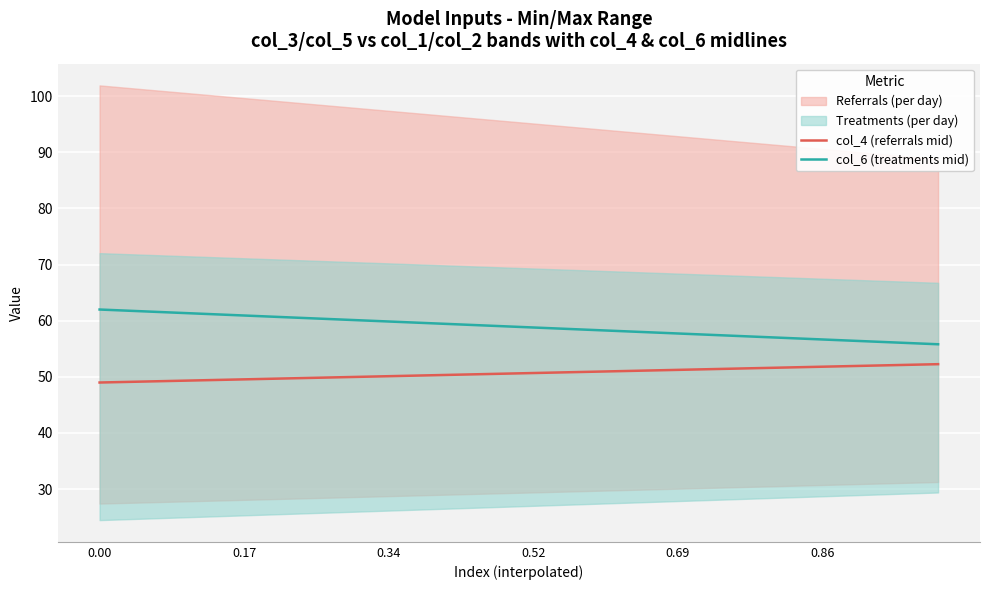

What is the highest value of the col_4 (referrals mid) series?

52.3